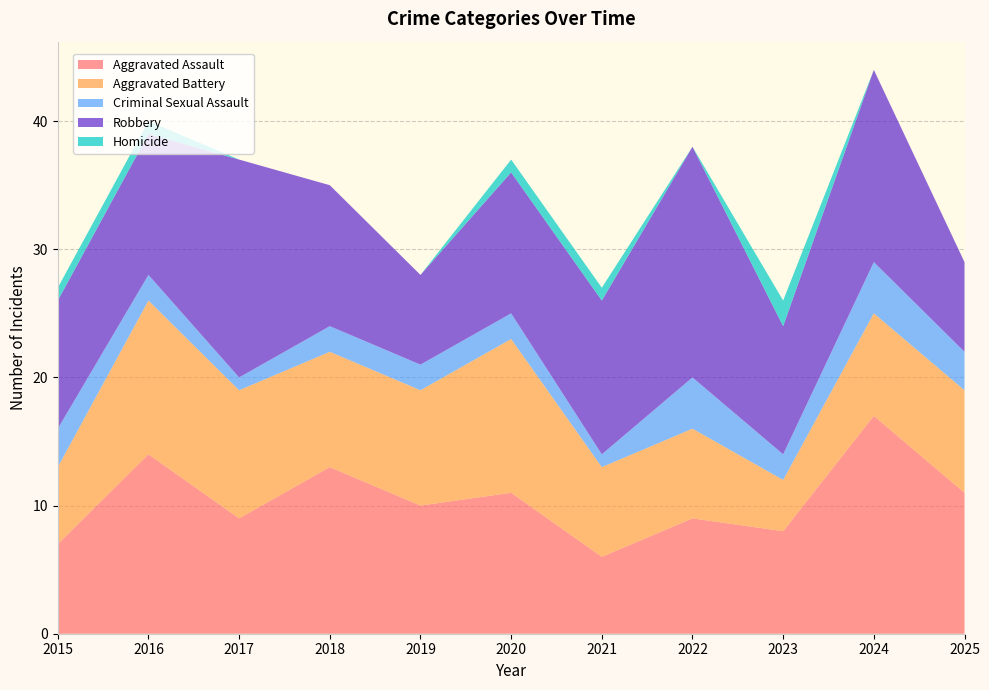

Reading right to left, what are all the values shown in this chart?

Aggravated Assault: 11	17	8	9	6	11	10	13	9	14	7
Aggravated Battery: 8	8	4	7	7	12	9	9	10	12	6
Criminal Sexual Assault: 3	4	2	4	1	2	2	2	1	2	3
Robbery: 7	15	10	18	12	11	7	11	17	11	10
Homicide: 0	0	2	0	1	1	0	0	0	1	1